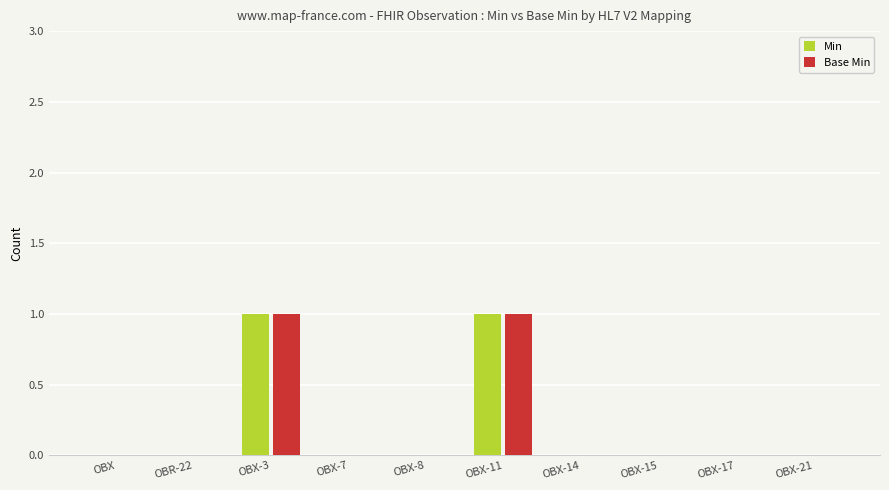

The value of Base Min at OBX-15 is 1. True or false?

False